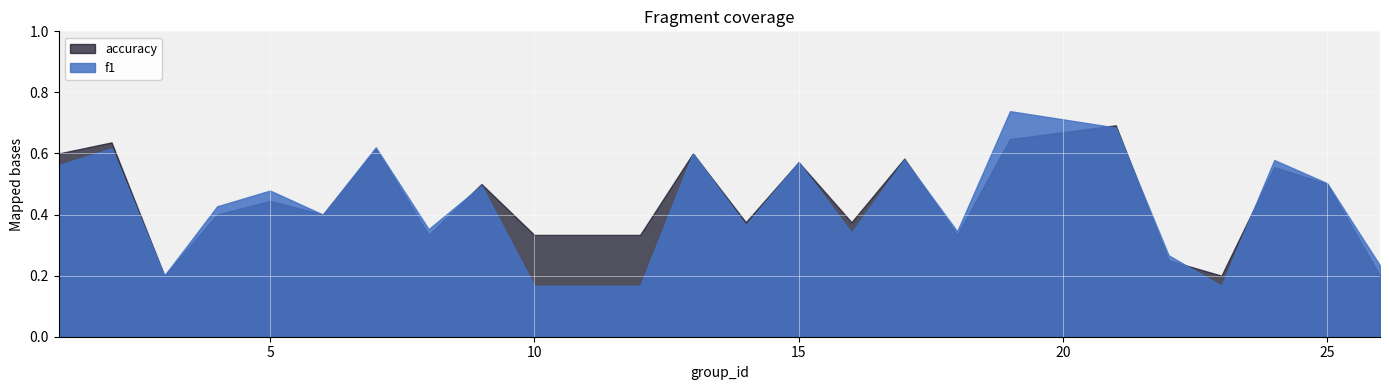

True or false: accuracy and f1 cross at least once.

True